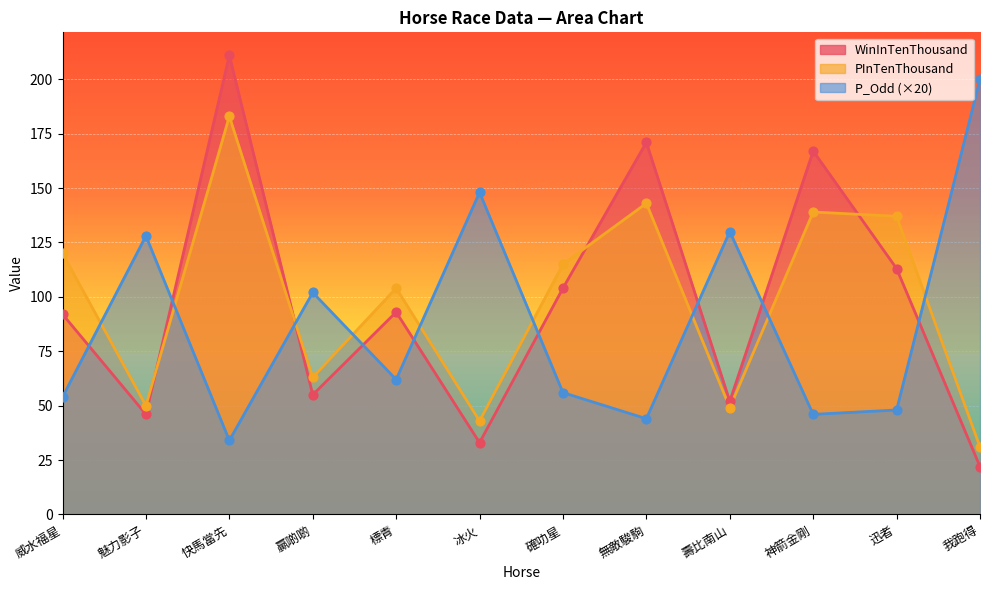

At which category is the sum across all series the highest?

快馬當先